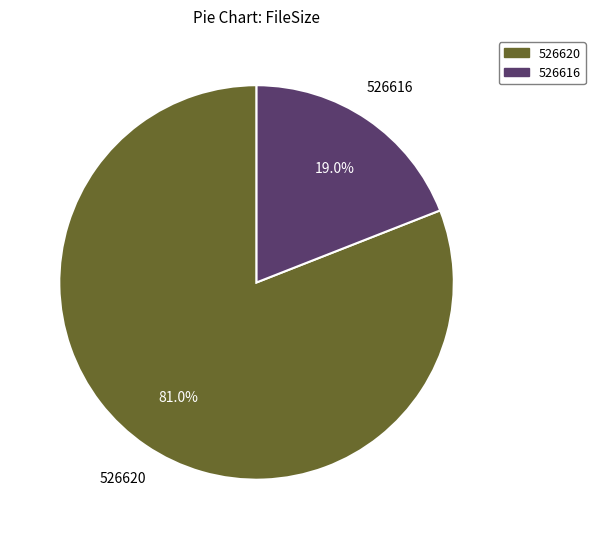

Is there a majority slice in this chart?

Yes